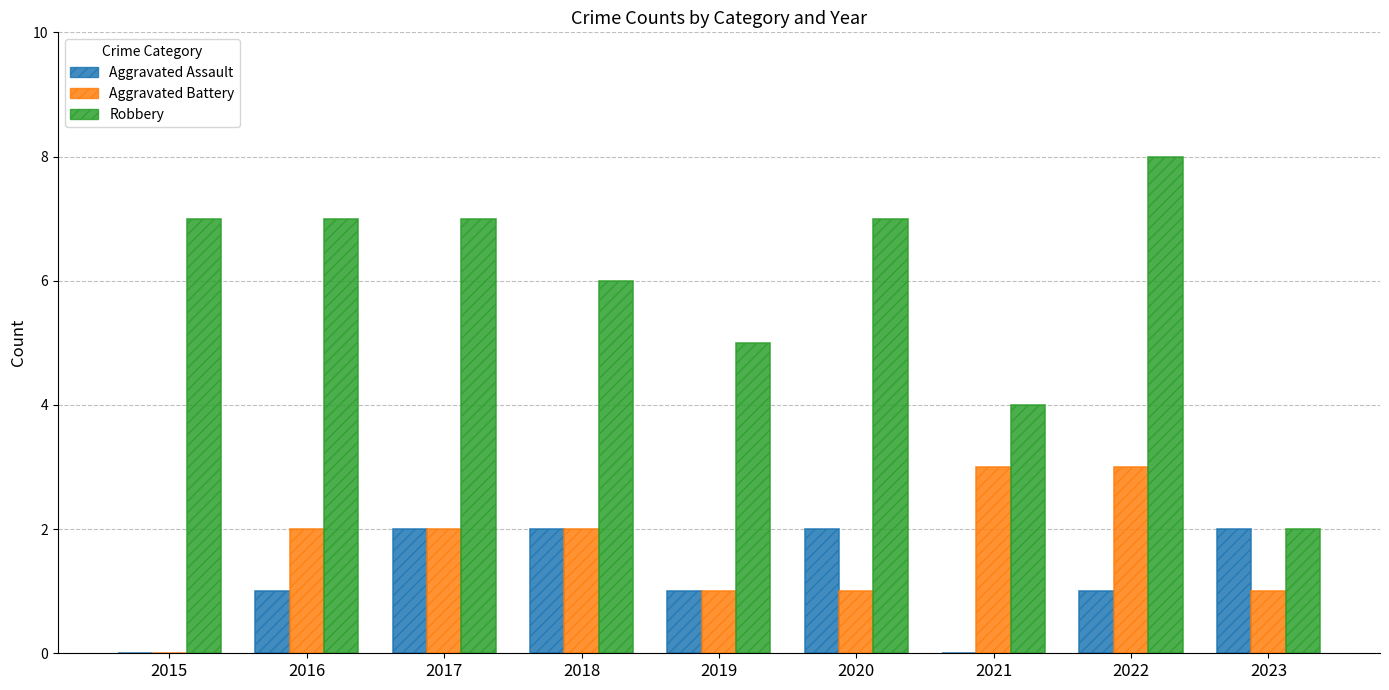

What is the highest value of the Aggravated Battery series?

3